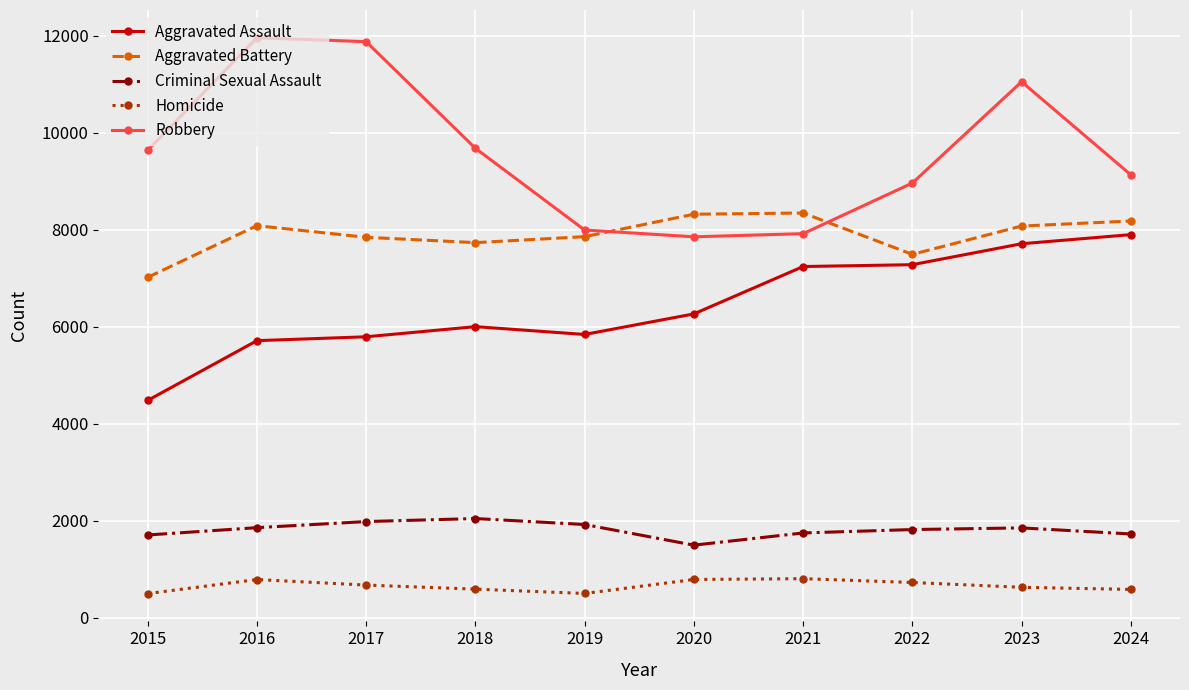

What is the value of the Homicide point at the 5th from the left?

499